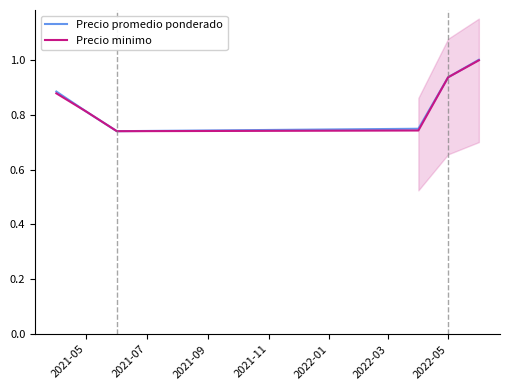

Count the number of categories in the chart.

6